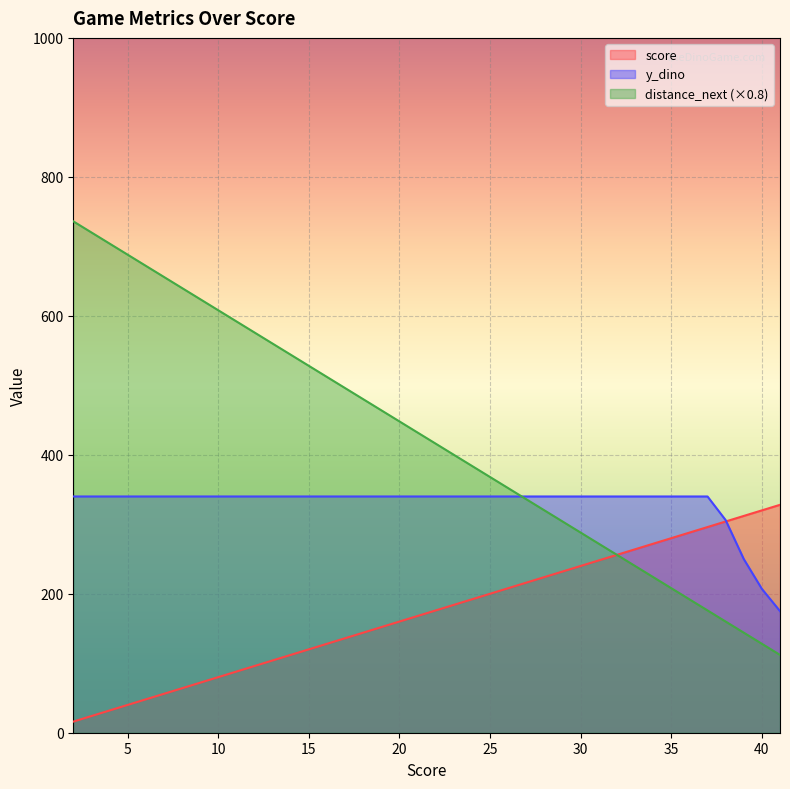

At which category is the sum across all series the highest?

2